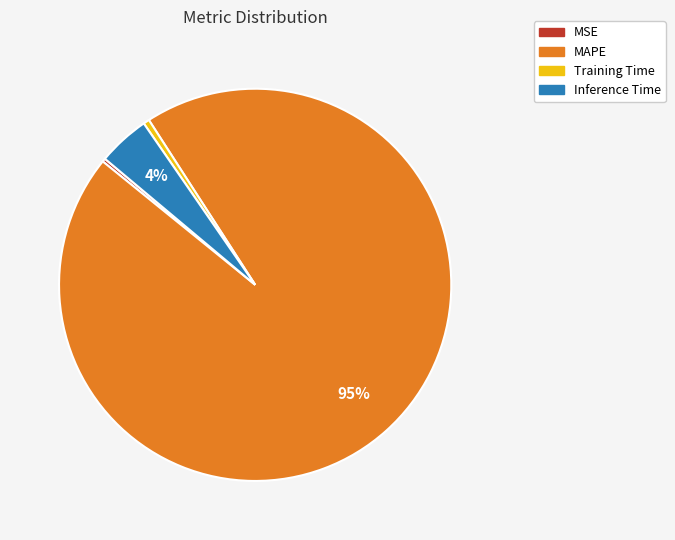

Which slice is the largest?

MAPE